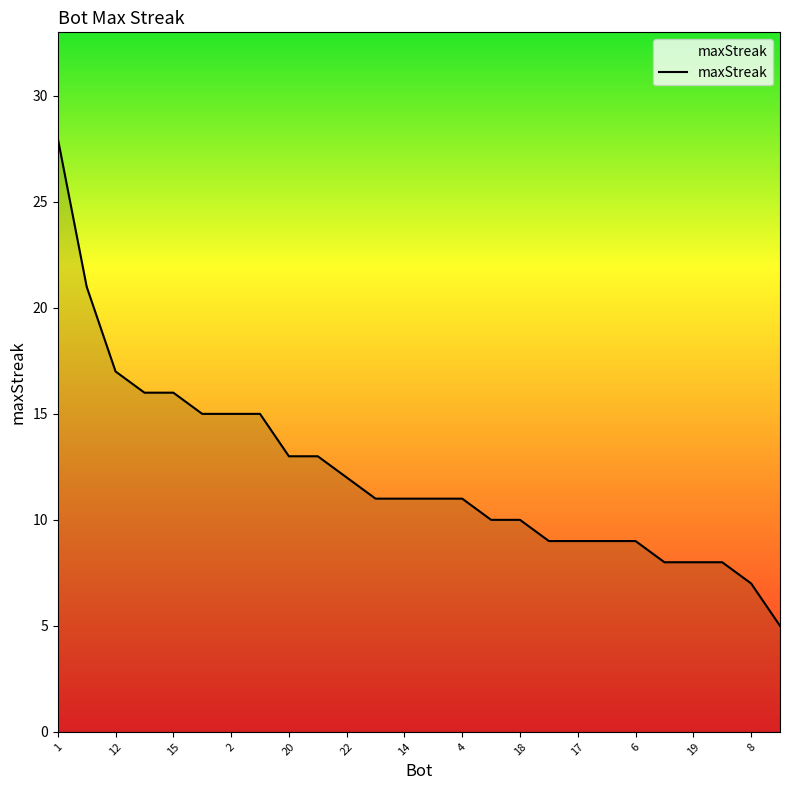

What is the greatest value displayed?

28